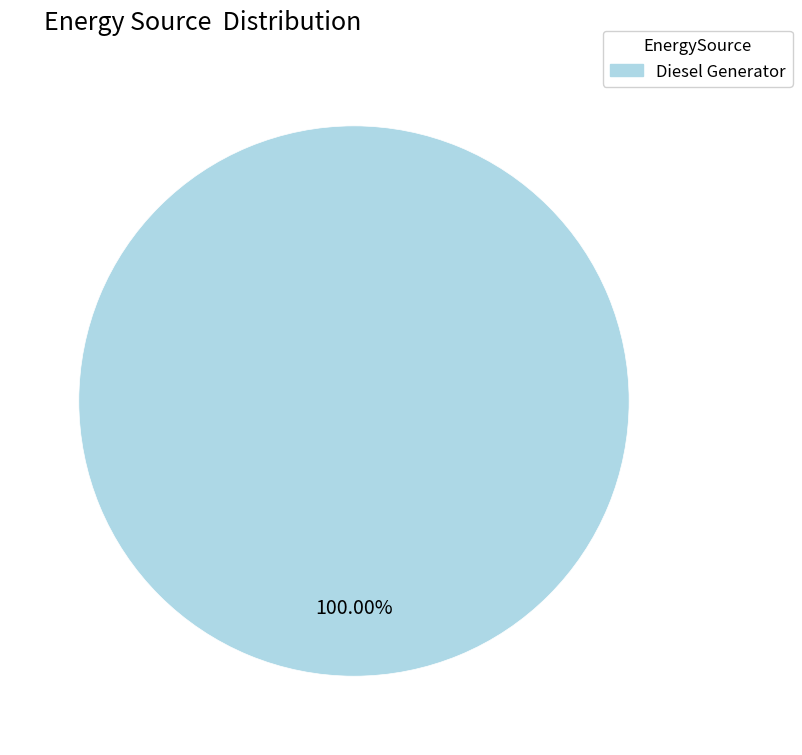

Is there a majority slice in this chart?

Yes